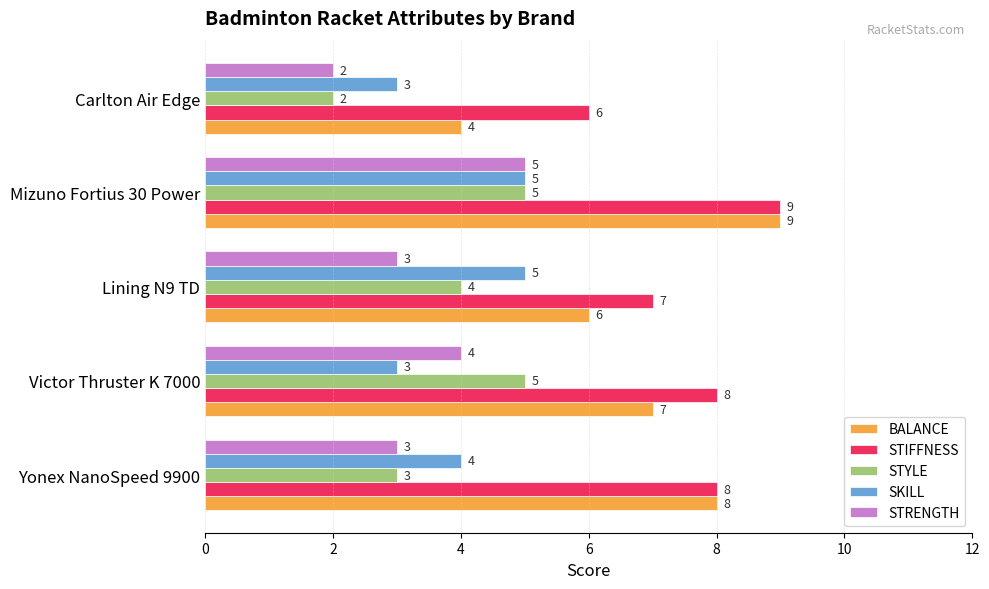

What is the maximum value shown in the chart?

9